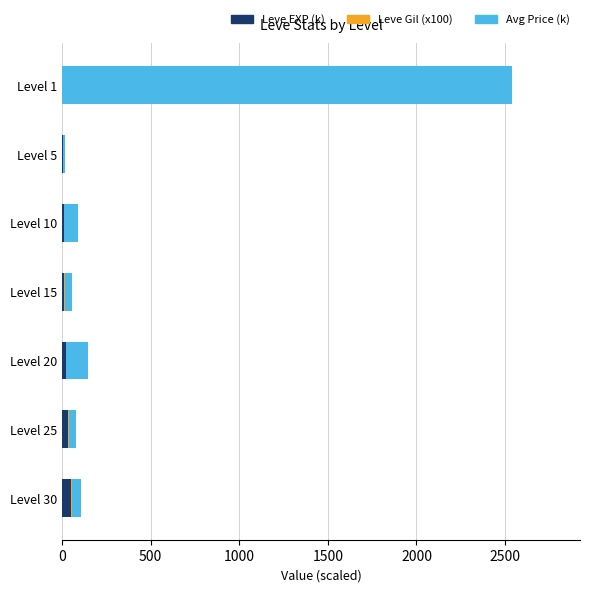

Count the number of categories in the chart.

7